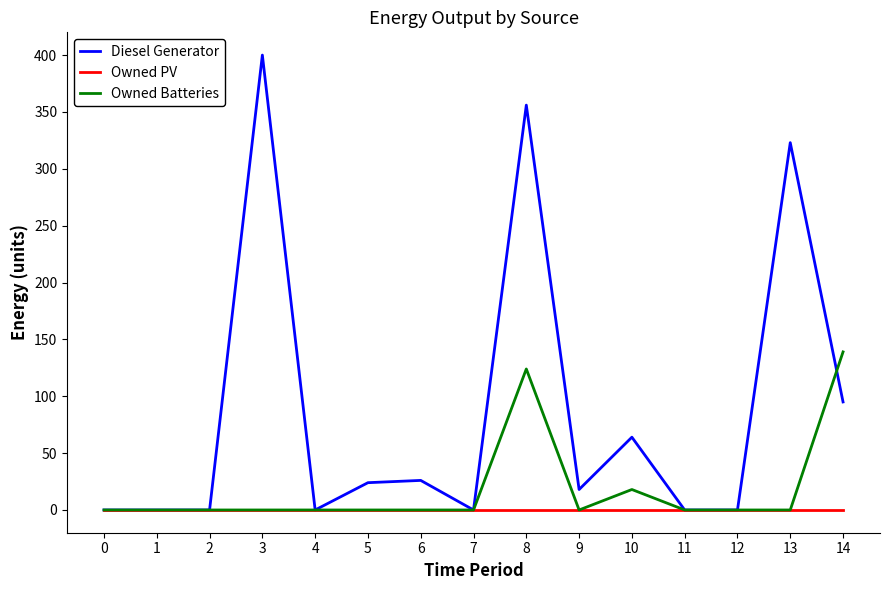

What is the total value across all series at 13?

323.0